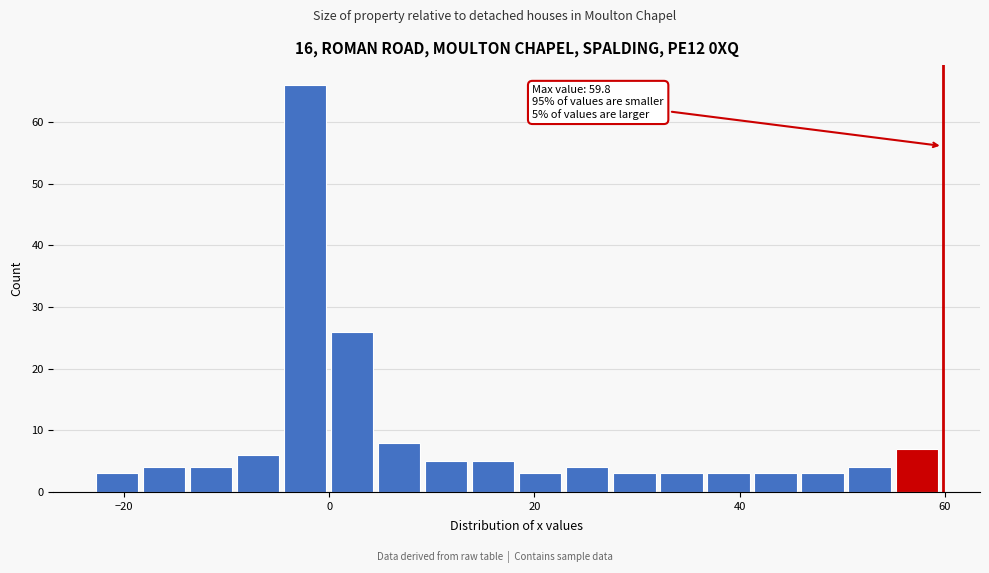

Read against the x-axis, roughly where is the centre of the tallest bar?

-2